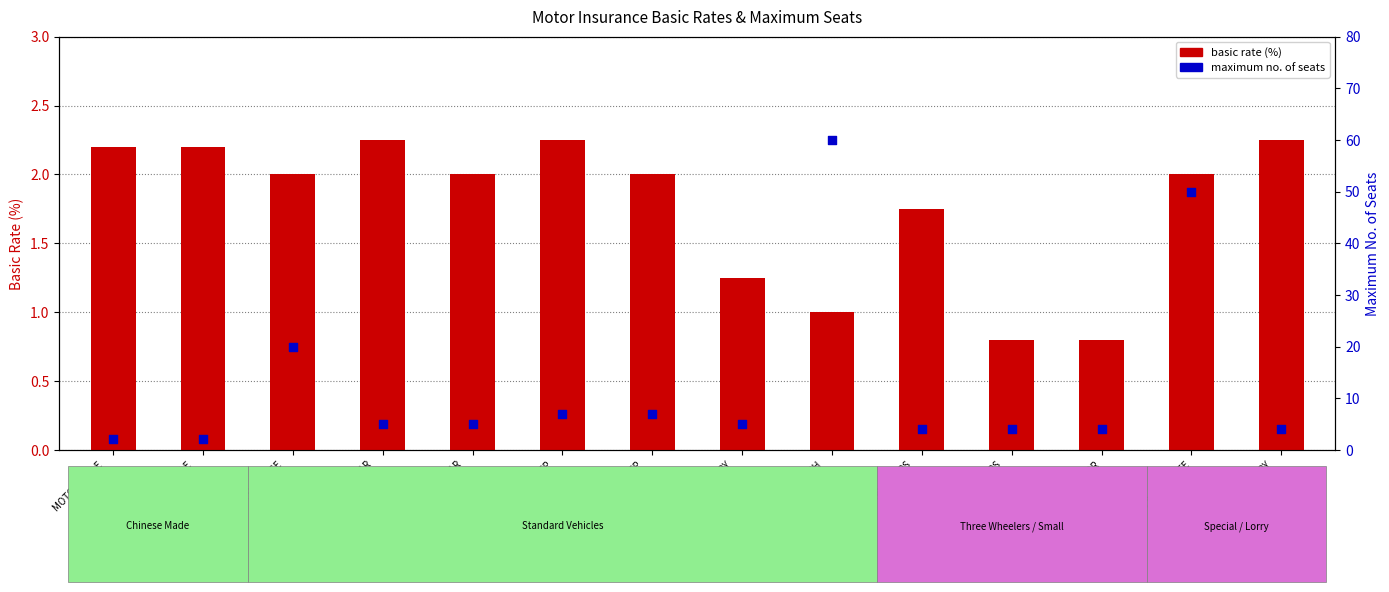

Which series contains the highest Y value?

maximum no. of seats